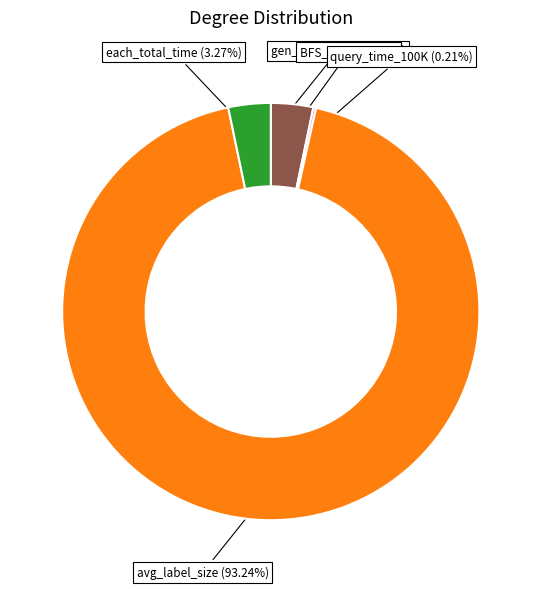

Is avg_label_size (93.24%) the majority of the pie?

Yes